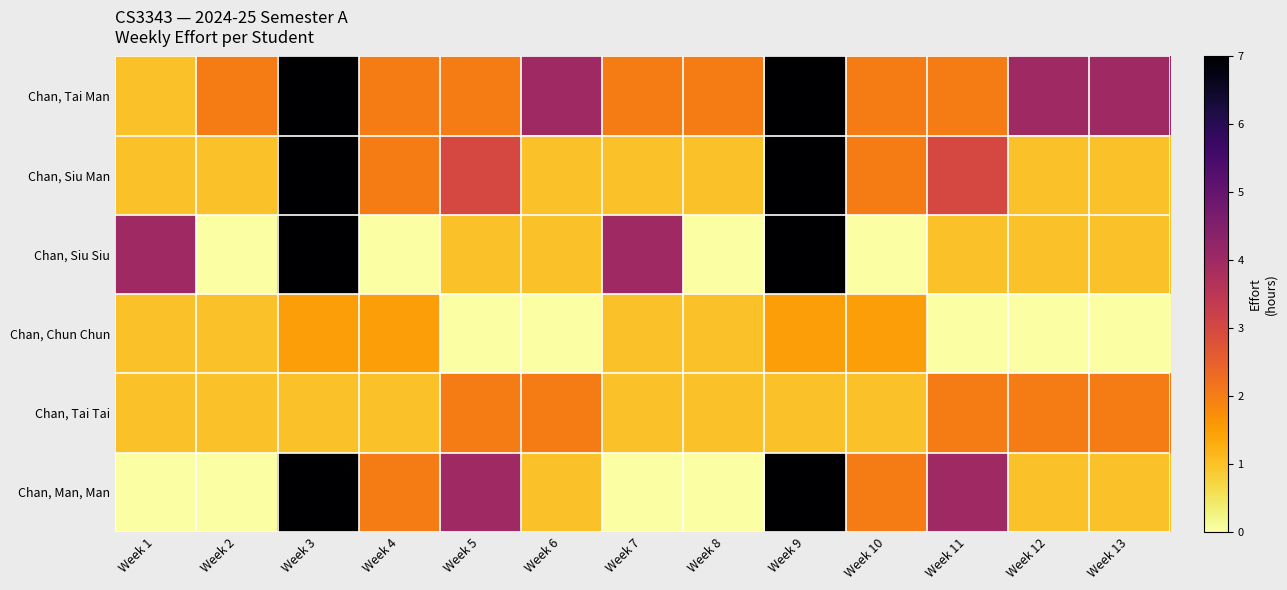

Reading left to right, what are all the values shown in this chart?

Chan, Tai Man: Week 1=1.0	Week 2=2.0	Week 3=7.0	Week 4=2.0	Week 5=2.0	Week 6=4.0	Week 7=2.0	Week 8=2.0	Week 9=7.0	Week 10=2.0	Week 11=2.0	Week 12=4.0	Week 13=4.0
Chan, Siu Man: Week 1=1.0	Week 2=1.0	Week 3=7.0	Week 4=2.0	Week 5=3.0	Week 6=1.0	Week 7=1.0	Week 8=1.0	Week 9=7.0	Week 10=2.0	Week 11=3.0	Week 12=1.0	Week 13=1.0
Chan, Siu Siu: Week 1=4.0	Week 2=0.0	Week 3=7.0	Week 4=0.0	Week 5=1.0	Week 6=1.0	Week 7=4.0	Week 8=0.0	Week 9=7.0	Week 10=0.0	Week 11=1.0	Week 12=1.0	Week 13=1.0
Chan, Chun Chun: Week 1=1.0	Week 2=1.0	Week 3=1.5	Week 4=1.5	Week 5=0.0	Week 6=0.0	Week 7=1.0	Week 8=1.0	Week 9=1.5	Week 10=1.5	Week 11=0.0	Week 12=0.0	Week 13=0.0
Chan, Tai Tai: Week 1=1.0	Week 2=1.0	Week 3=1.0	Week 4=1.0	Week 5=2.0	Week 6=2.0	Week 7=1.0	Week 8=1.0	Week 9=1.0	Week 10=1.0	Week 11=2.0	Week 12=2.0	Week 13=2.0
Chan, Man, Man: Week 1=0.0	Week 2=0.0	Week 3=7.0	Week 4=2.0	Week 5=4.0	Week 6=1.0	Week 7=0.0	Week 8=0.0	Week 9=7.0	Week 10=2.0	Week 11=4.0	Week 12=1.0	Week 13=1.0